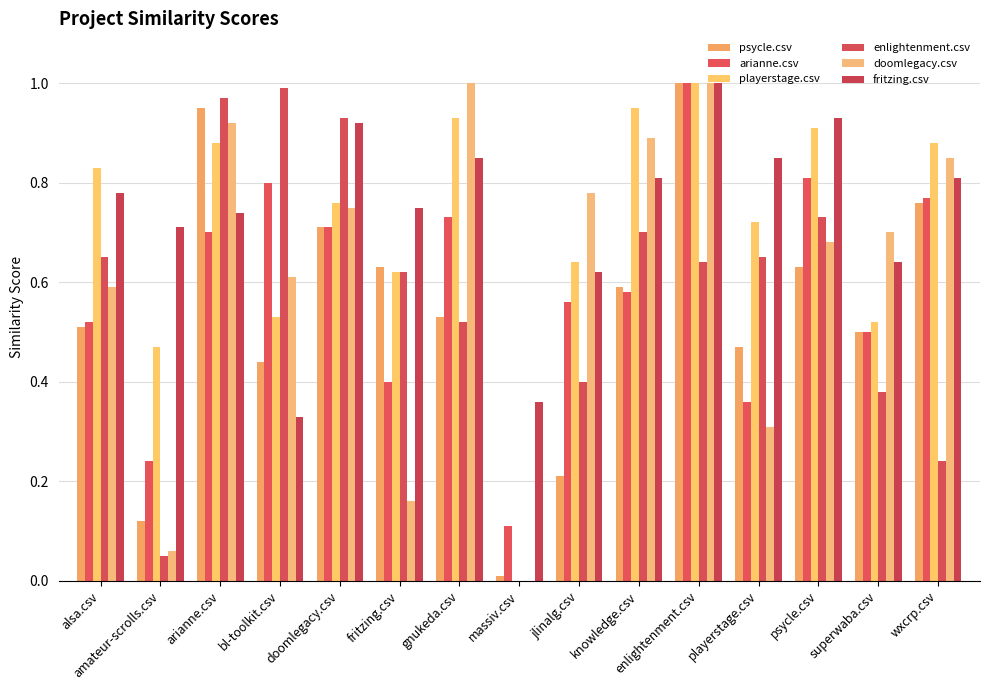

How many values in enlightenment.csv are above zero?

14